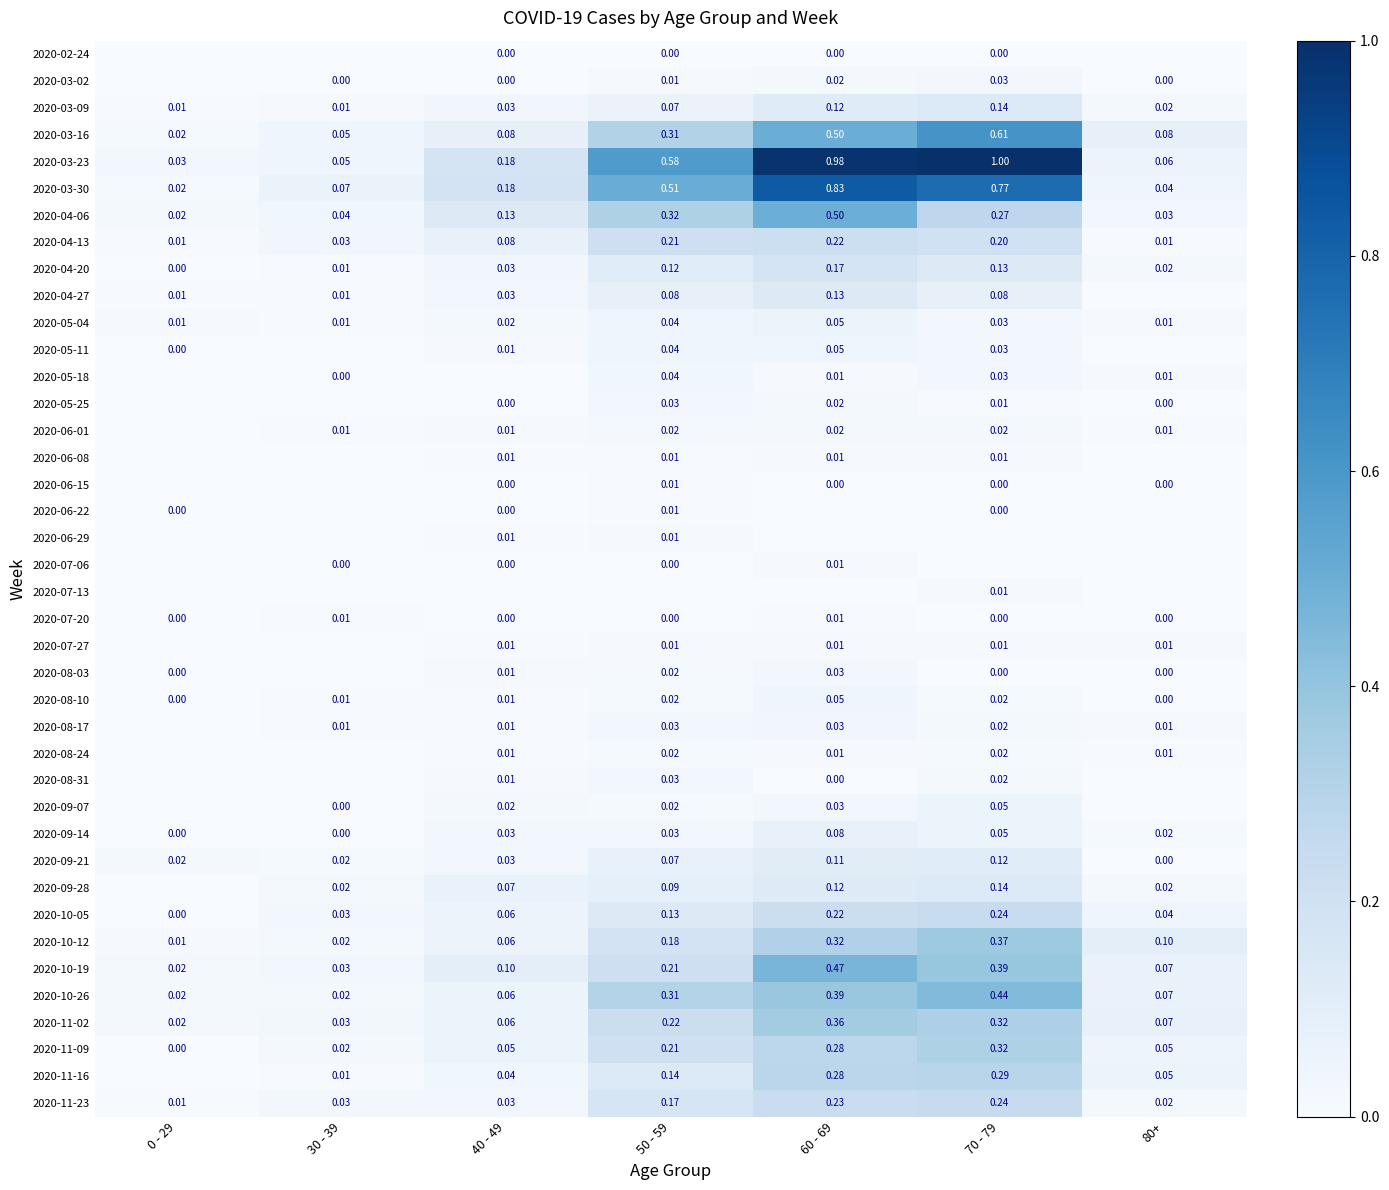

What is the sum of all 2020-05-11 values?

0.1